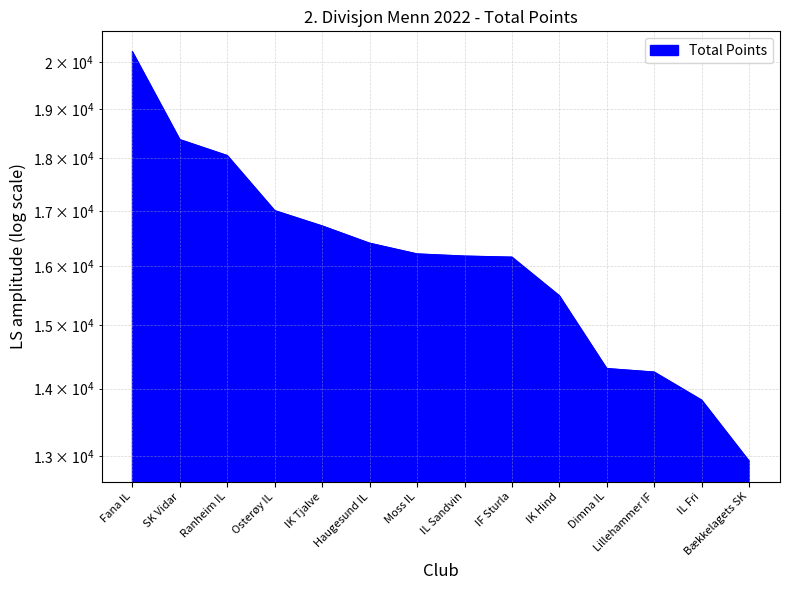

The value at Ranheim IL is 18056. True or false?

True